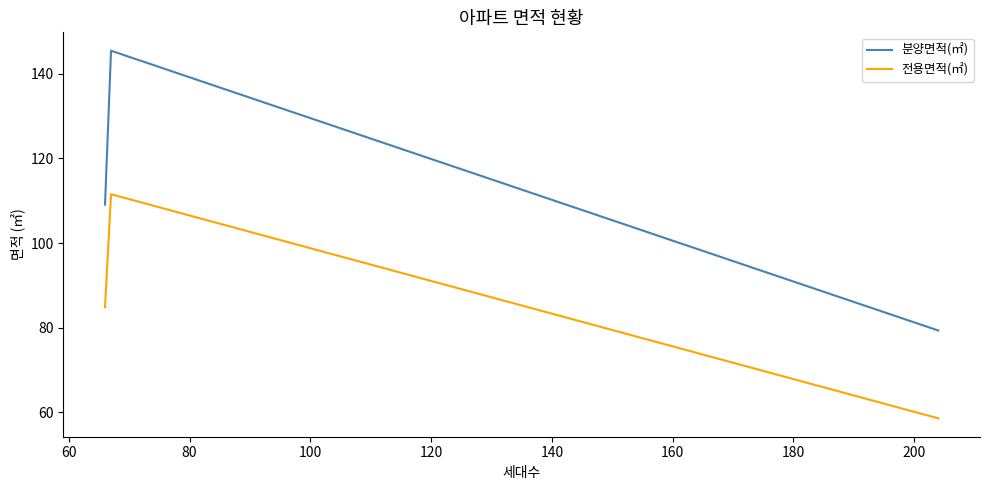

What are all the series names shown in the legend?

분양면적(㎡), 전용면적(㎡)